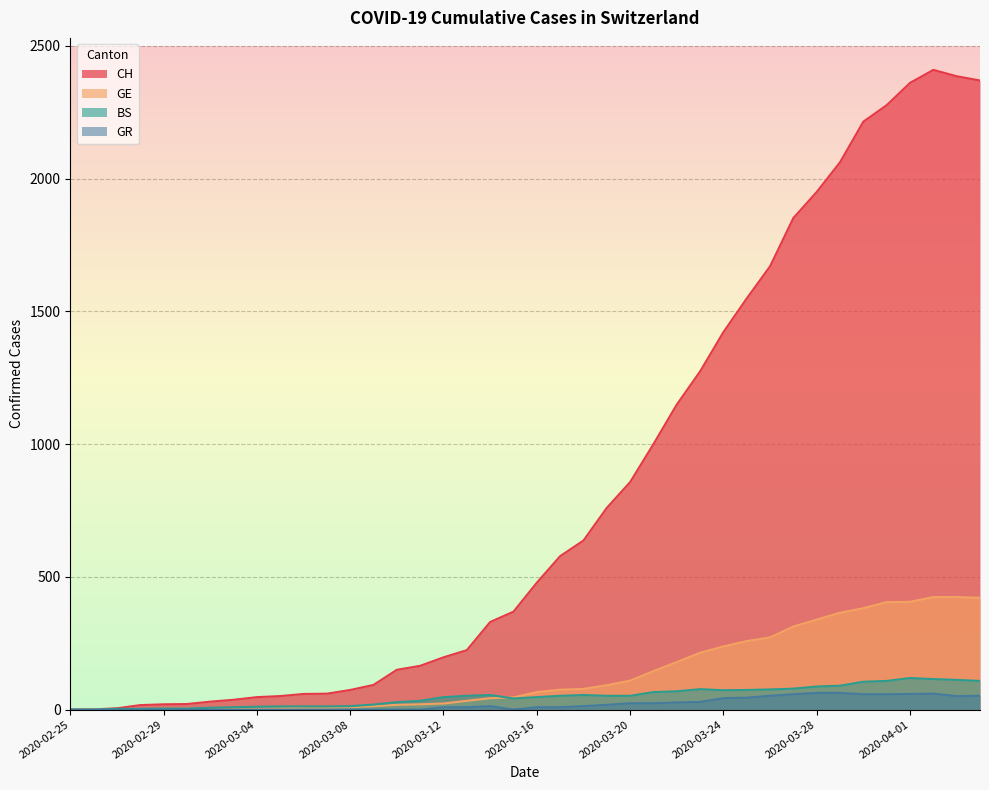

What is the sum of all GR values?

846